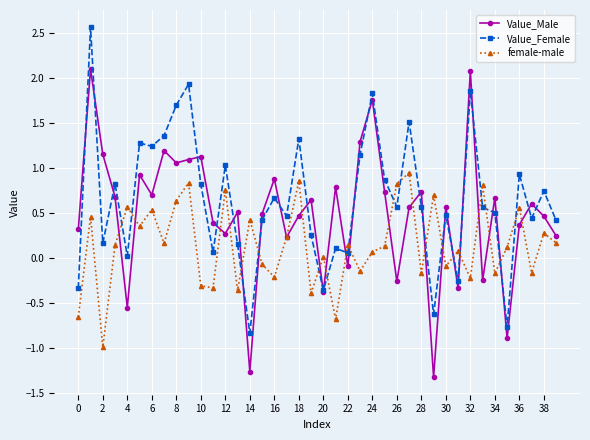

What is the maximum value for Value_Male?

2.1